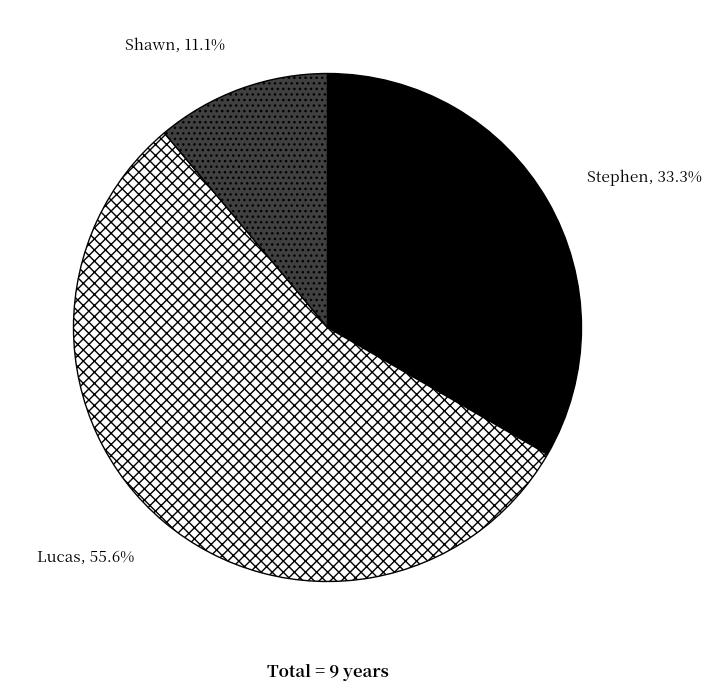

To the nearest percent, what percentage of the pie is Stephen?

33%